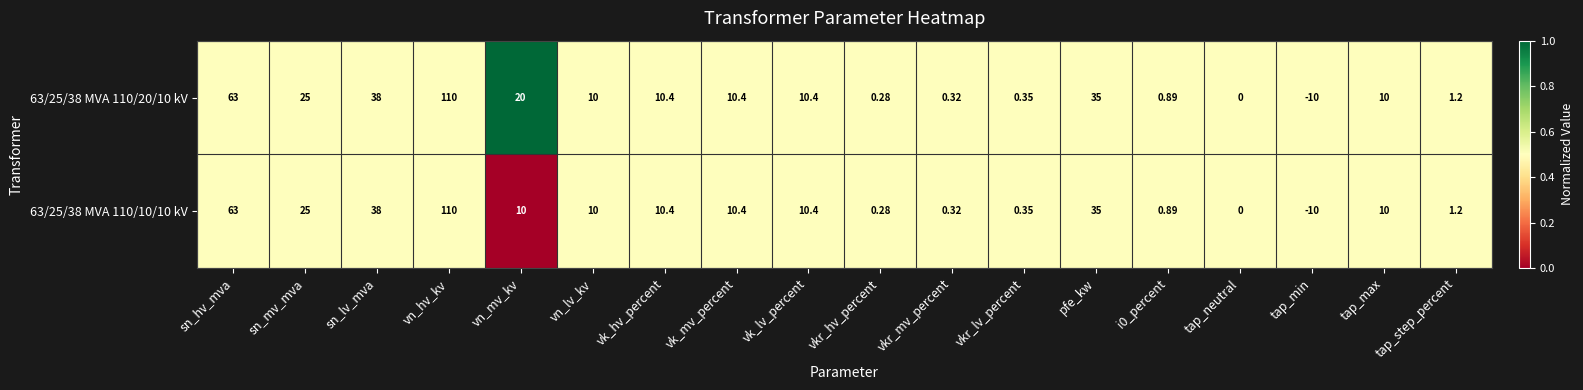

At which category is the sum across all series the highest?

vn_hv_kv